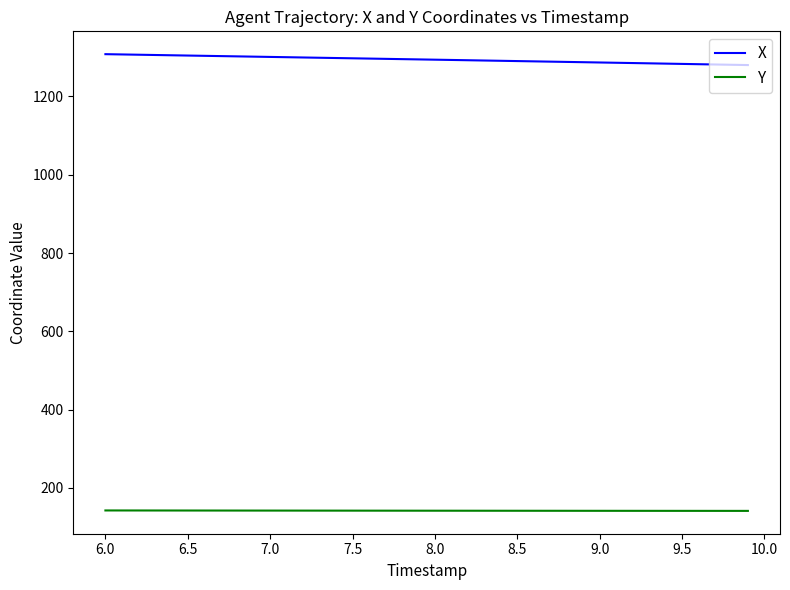

What is the minimum value for Y?

141.5